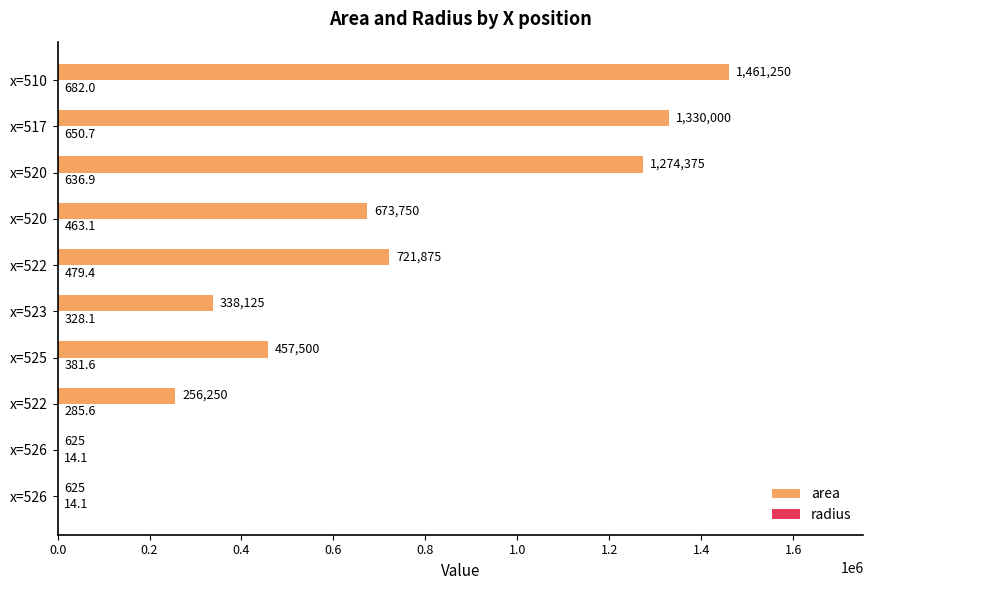

How many values in the radius series exceed 463?

5